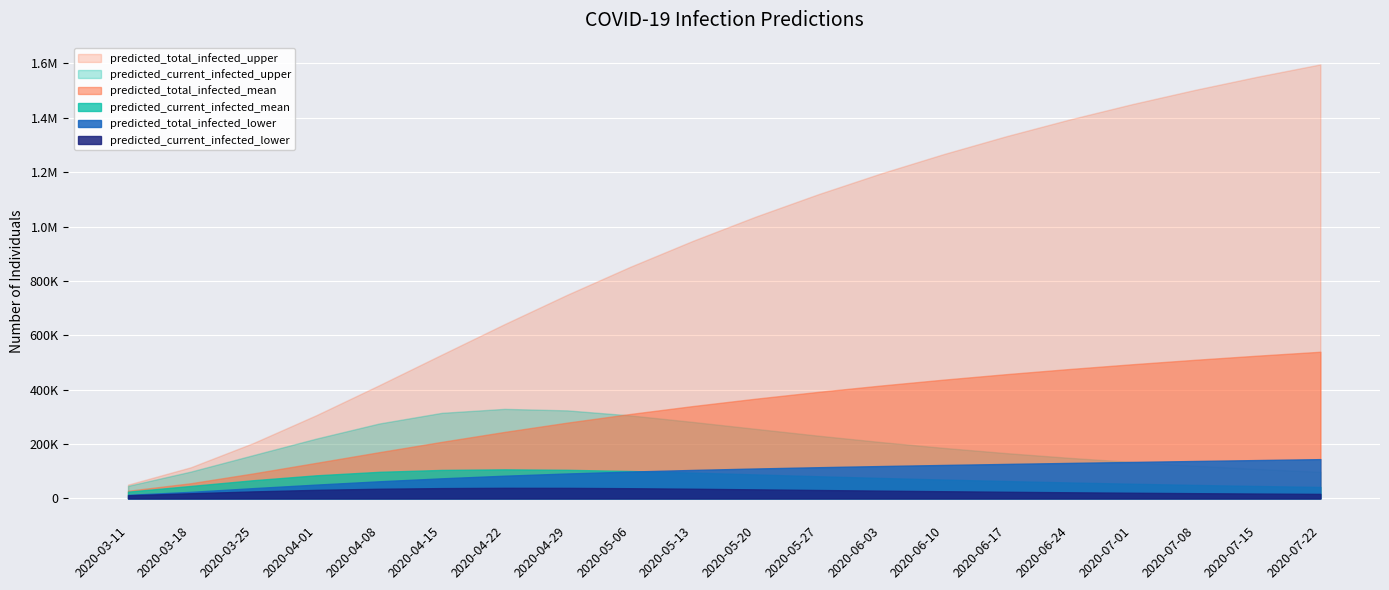

What is the label of the 7th point from the right?

2020-06-10